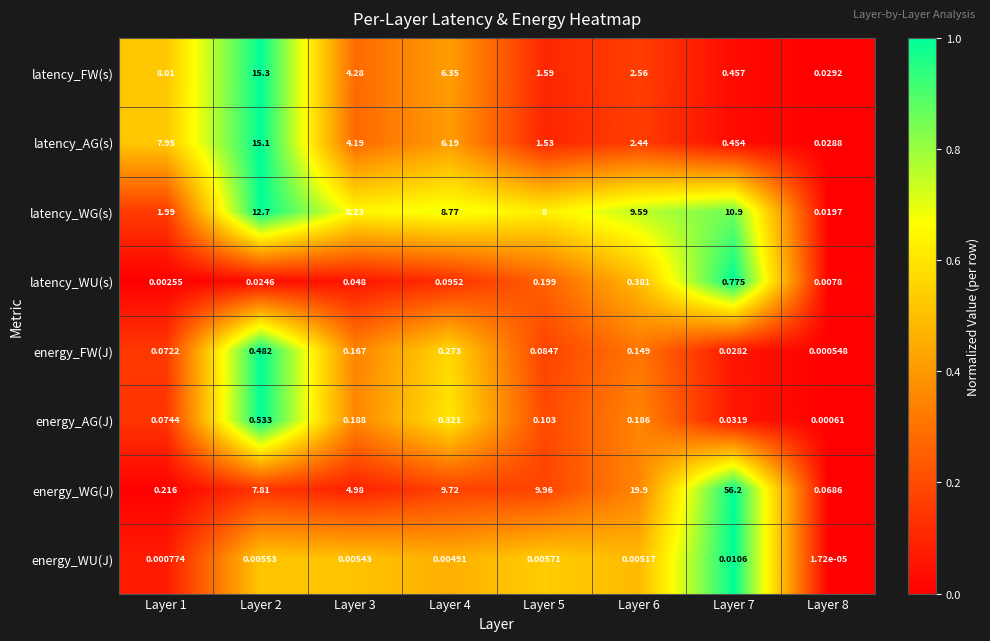

Which series has the largest range (max minus min)?

energy_WG(J)